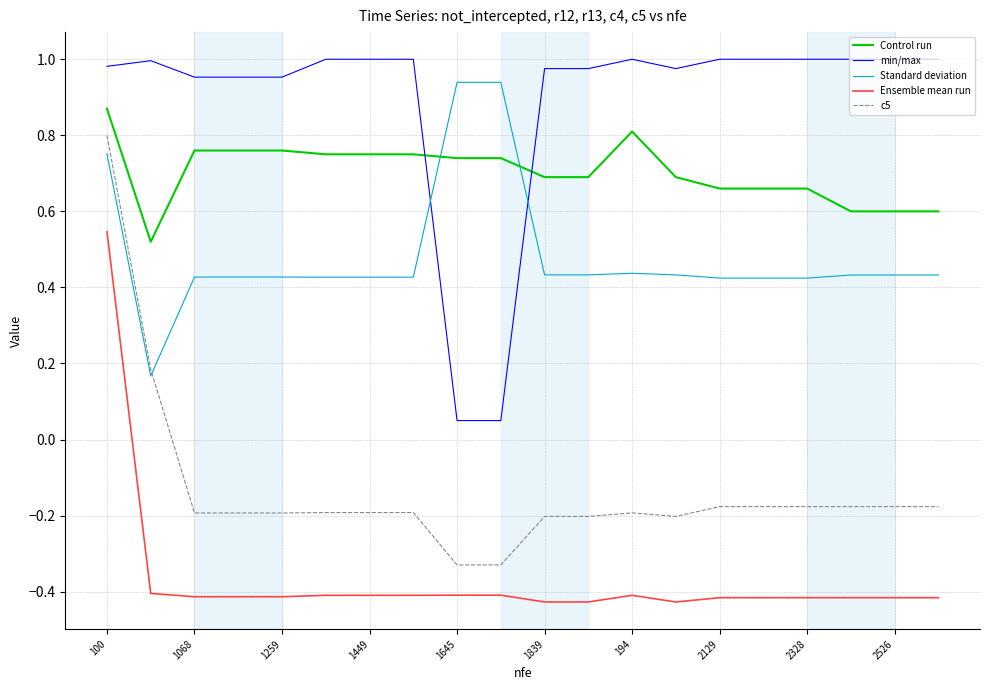

Rank the series by their average value, from lowest to highest.

Ensemble mean run, c5, Standard deviation, Control run, min/max